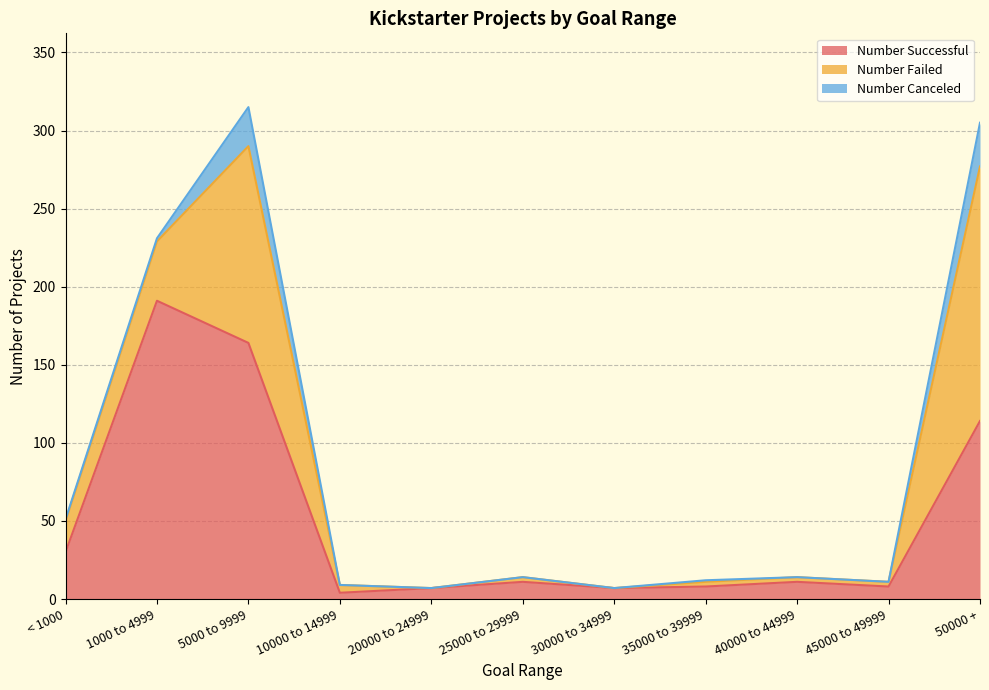

How many values in Number Canceled are above zero?

5